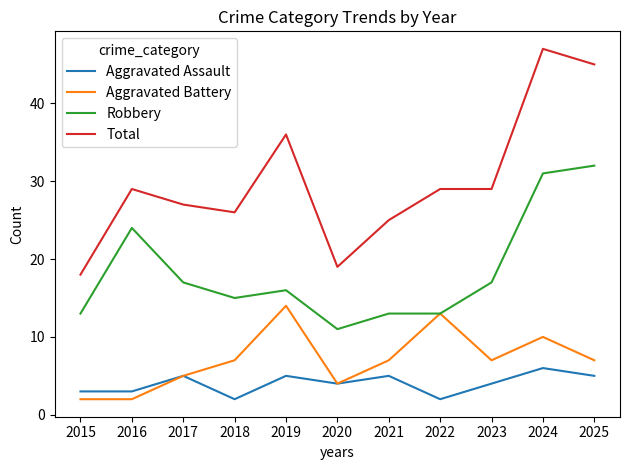

The value of Aggravated Assault at 2019 is 9. True or false?

False